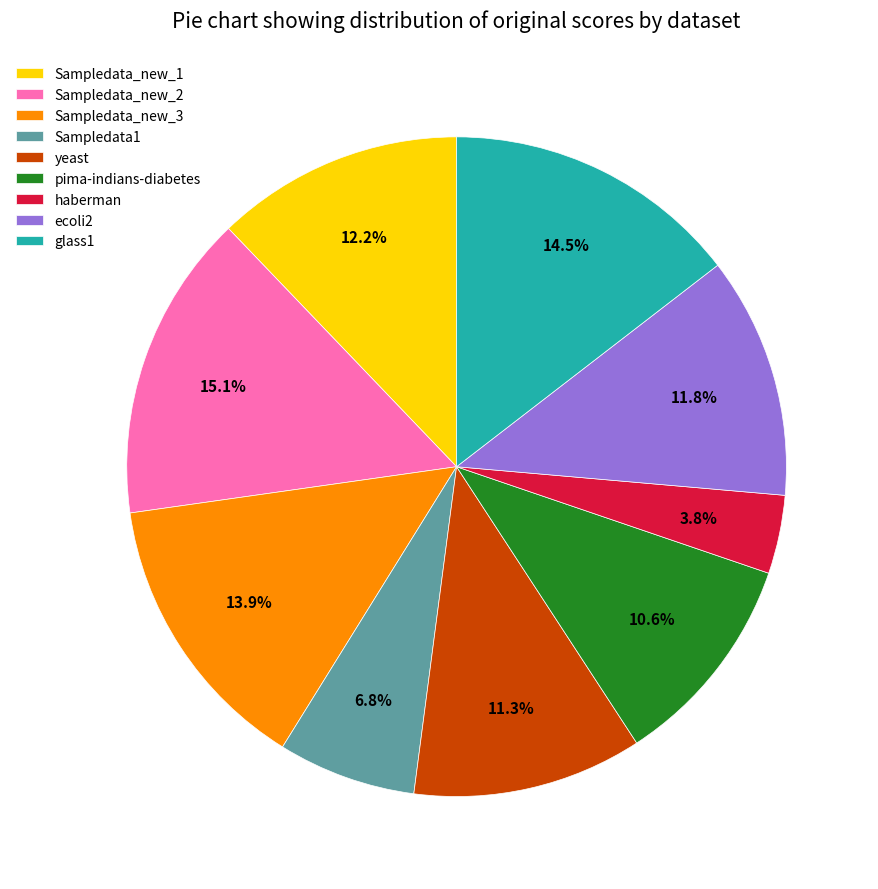

How many slices are in this pie chart?

9